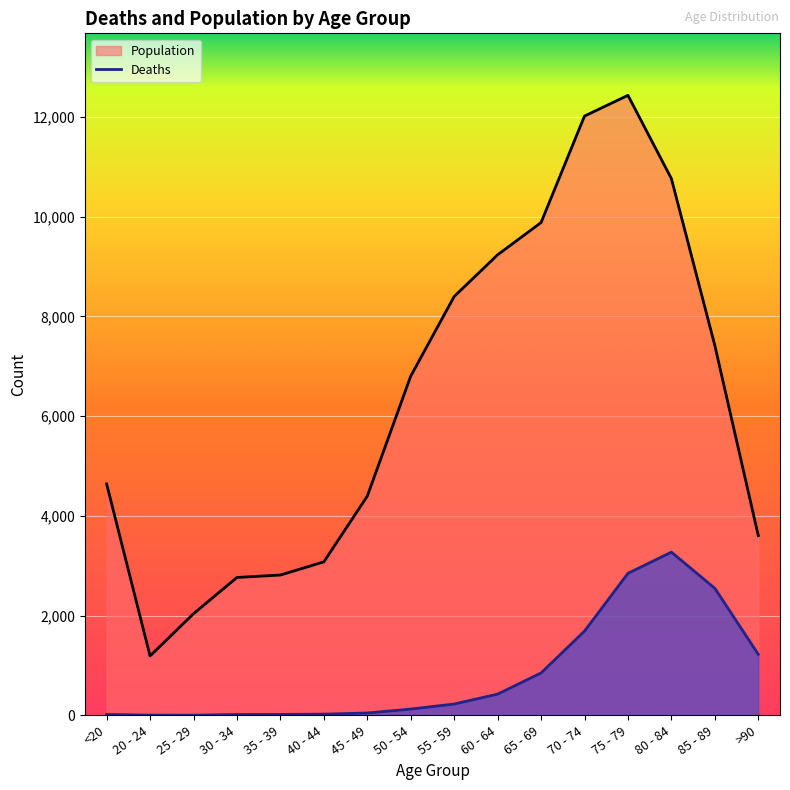

True or false: Deaths and Population cross at least once.

False